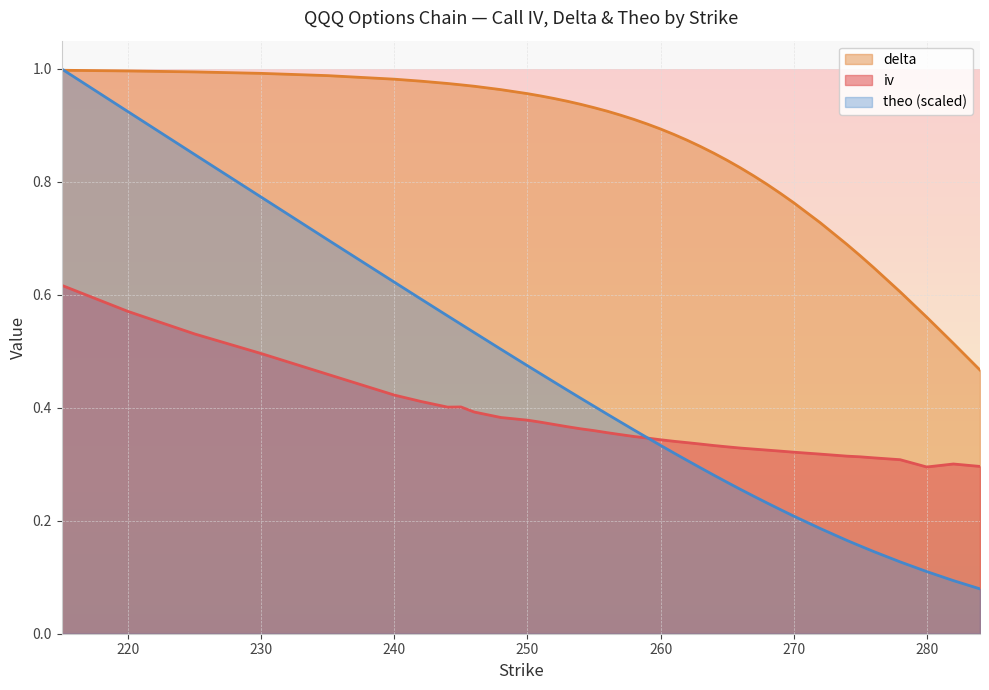

What is the value of the theo point at the 20th from the left?

0.4